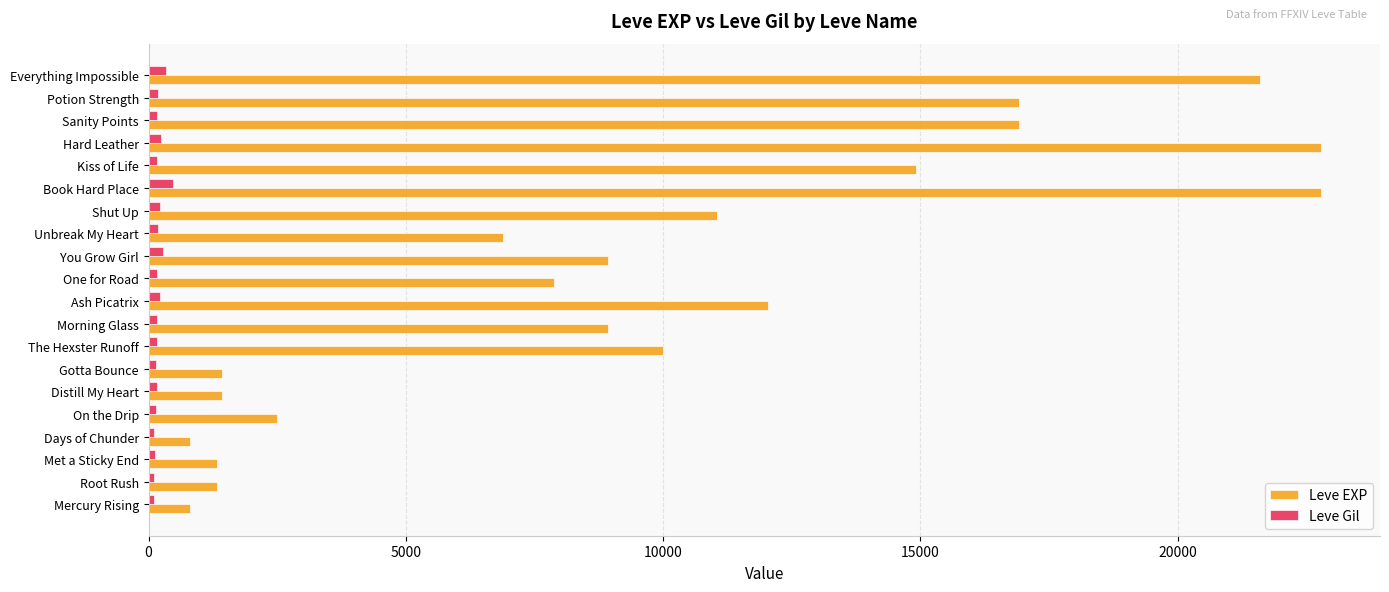

What is the difference between the maximum and minimum values in the Leve Gil series?

356